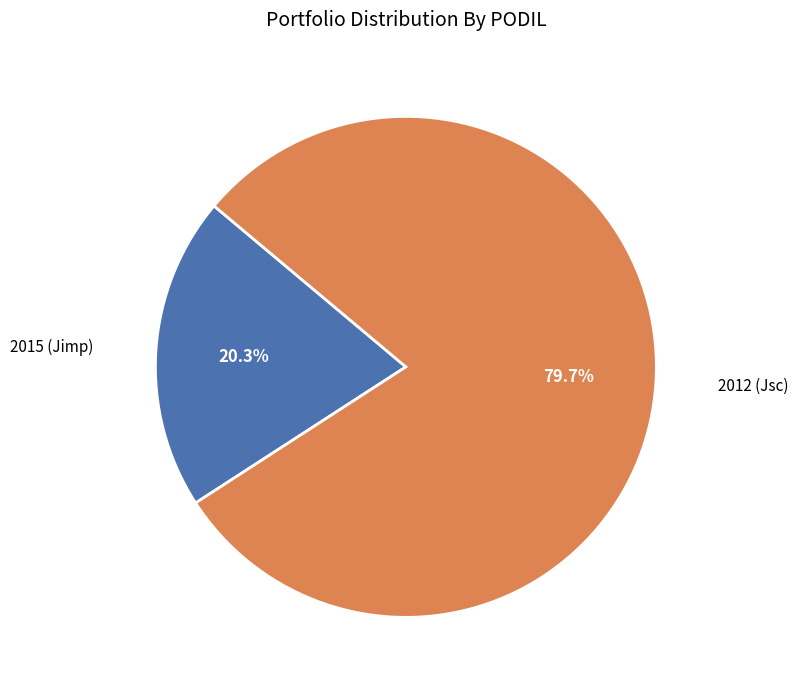

Is there any slice that represents more than half of the pie?

Yes